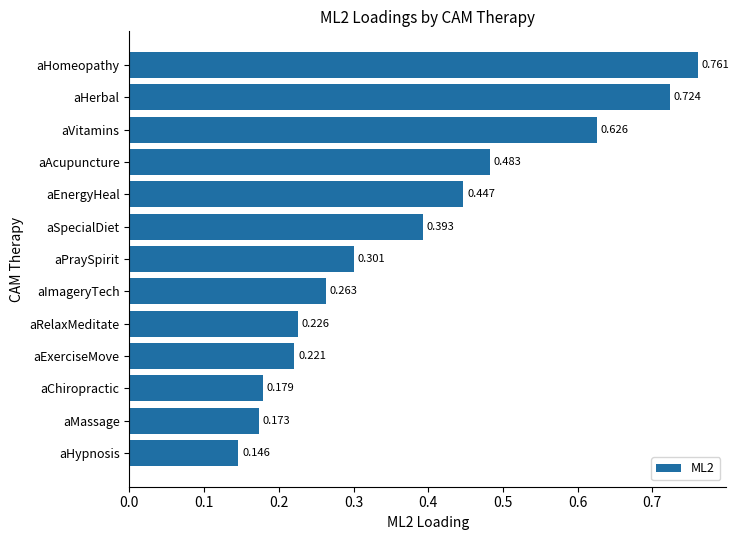

Rank the categories by value from highest to lowest.

aHomeopathy, aHerbal, aVitamins, aAcupuncture, aEnergyHeal, aSpecialDiet, aPraySpirit, aImageryTech, aRelaxMeditate, aExerciseMove, aChiropractic, aMassage, aHypnosis